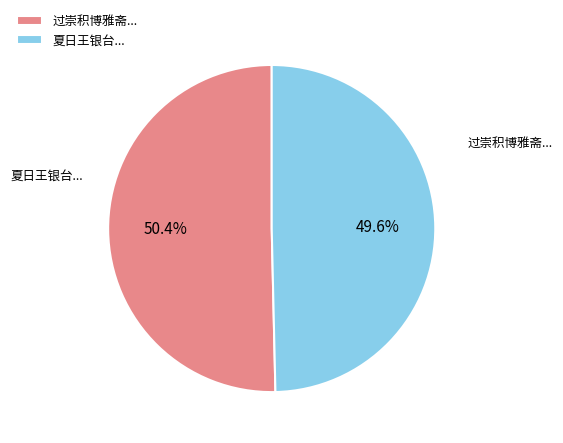

Which category has the smallest portion of the pie?

夏日王银台...